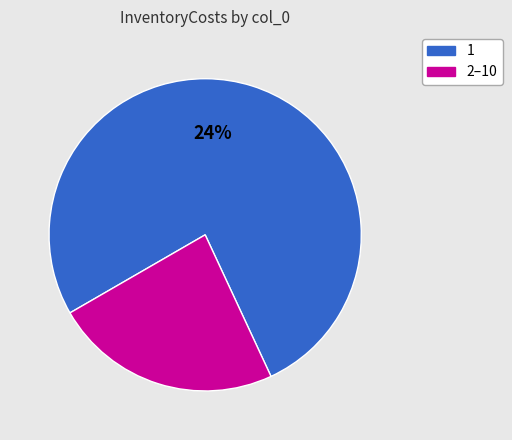

Is there any slice that represents more than half of the pie?

Yes